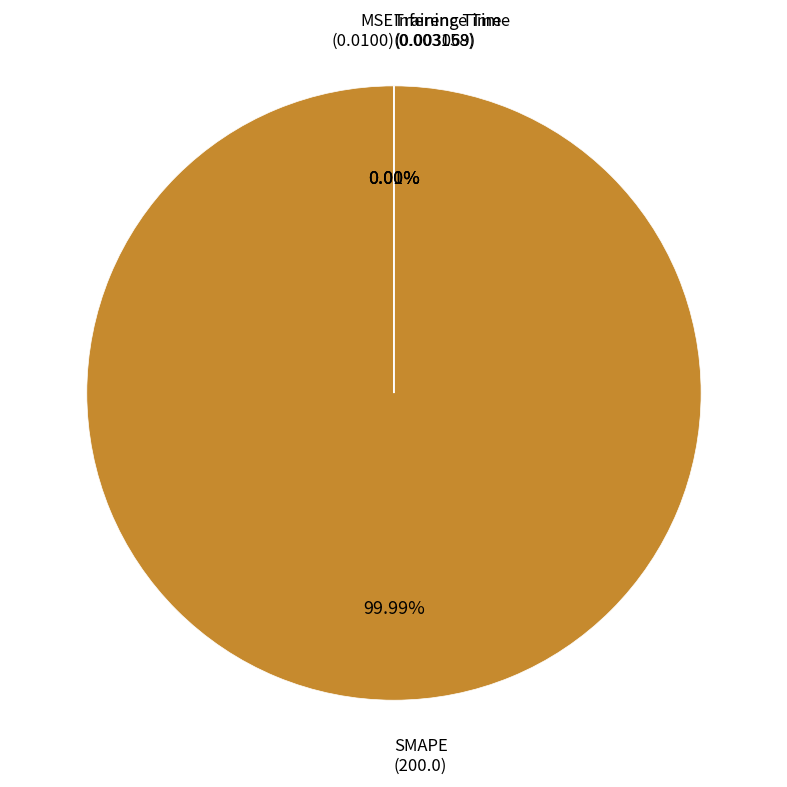

How many segments does this pie chart have?

4